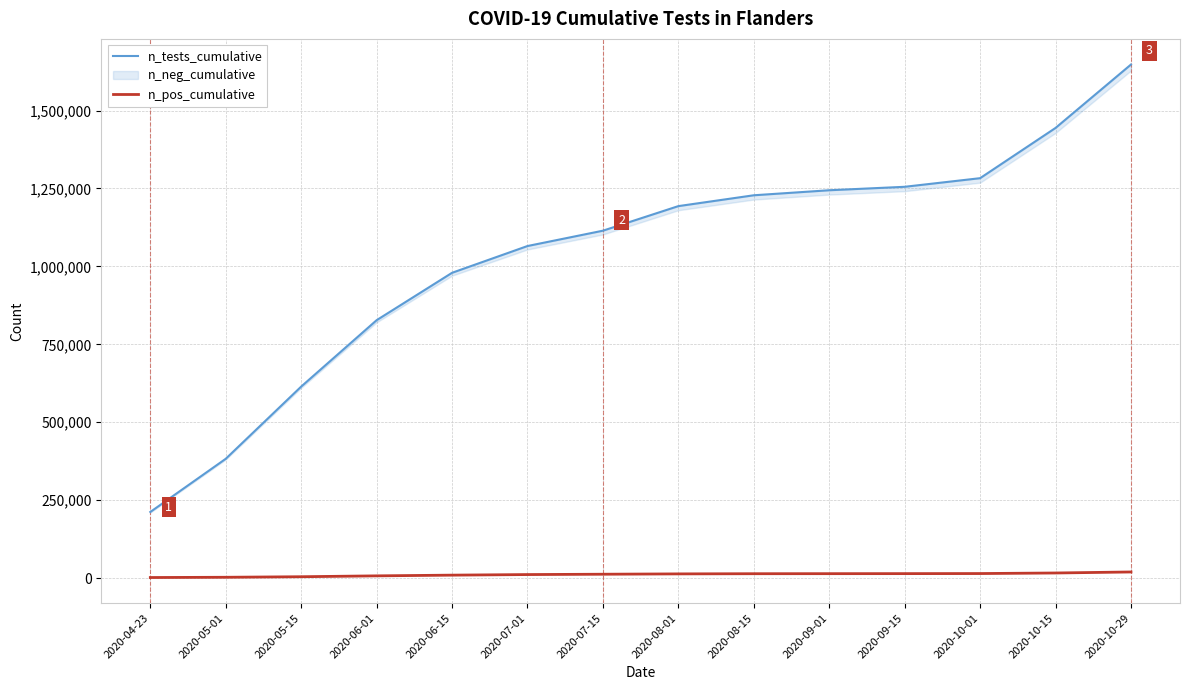

True or false: n_pos_cumulative and n_tests_cumulative intersect in this chart.

False